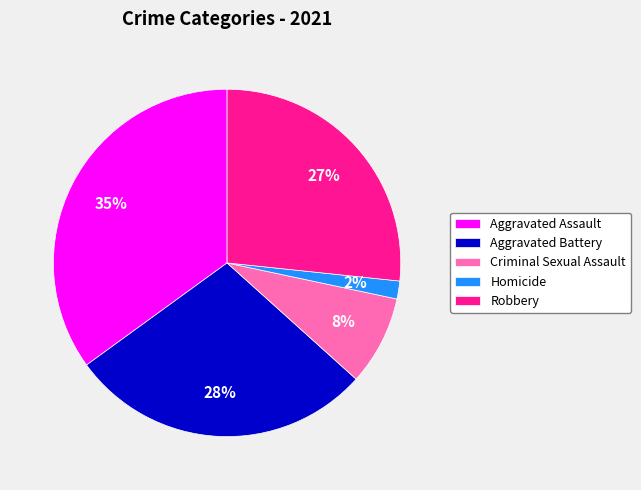

Between Robbery and Aggravated Battery, which is larger?

Aggravated Battery